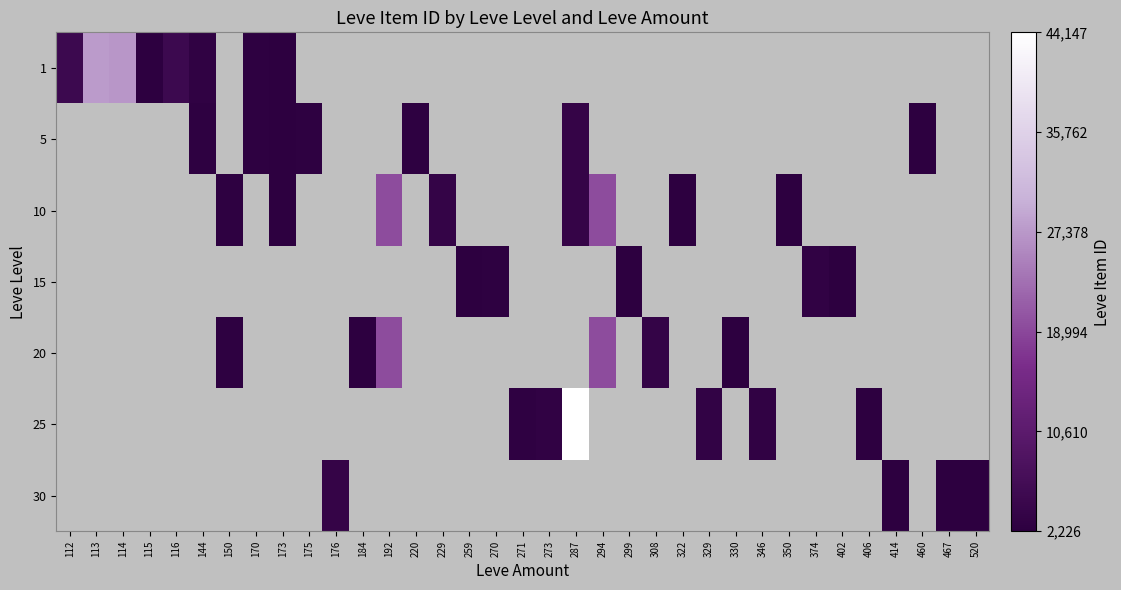

Count the number of categories in the chart.

35